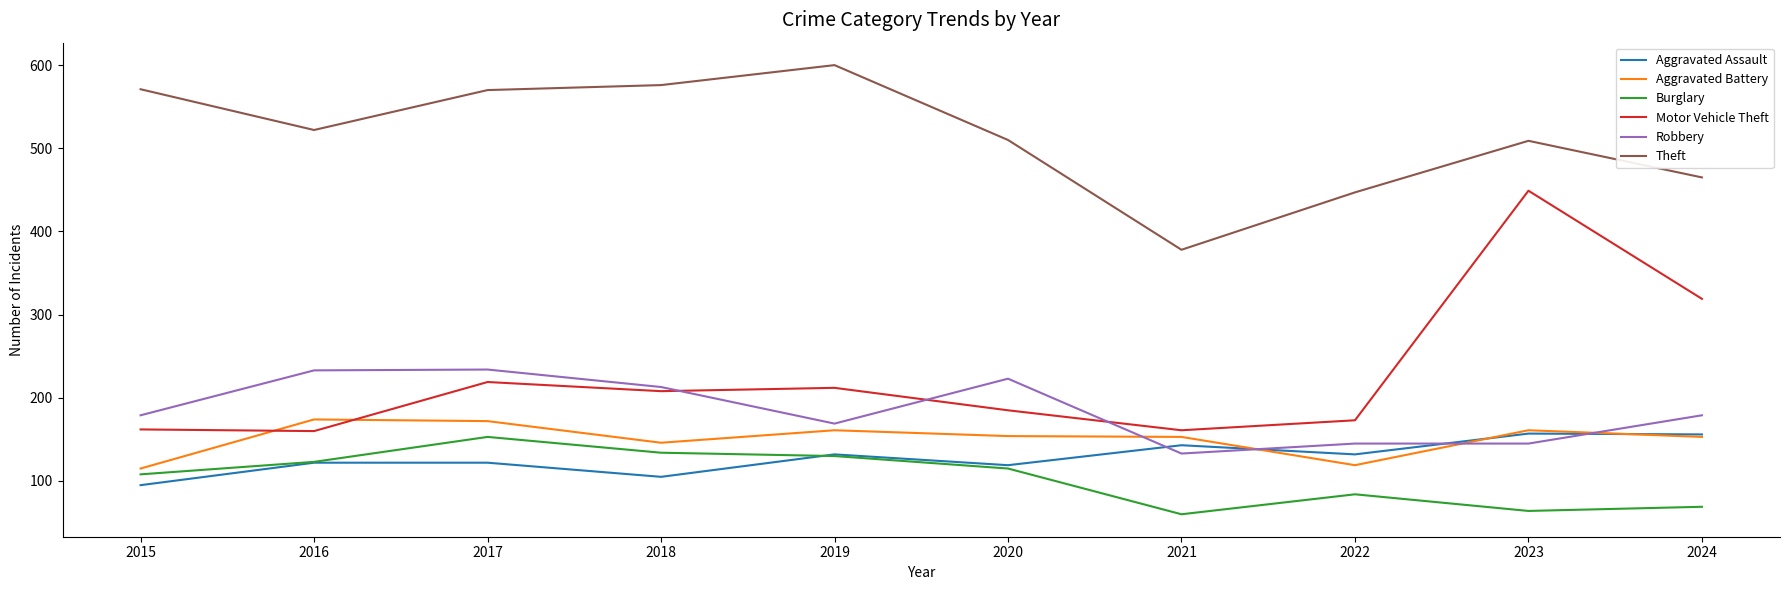

Does the chart display data point markers on the line(s)?

No